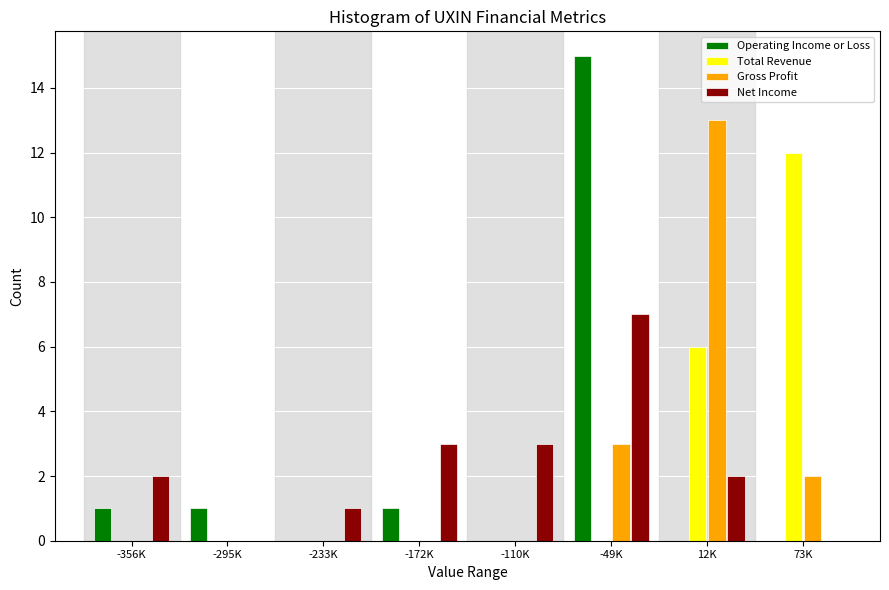

What is the total value across all series at -172K?

4